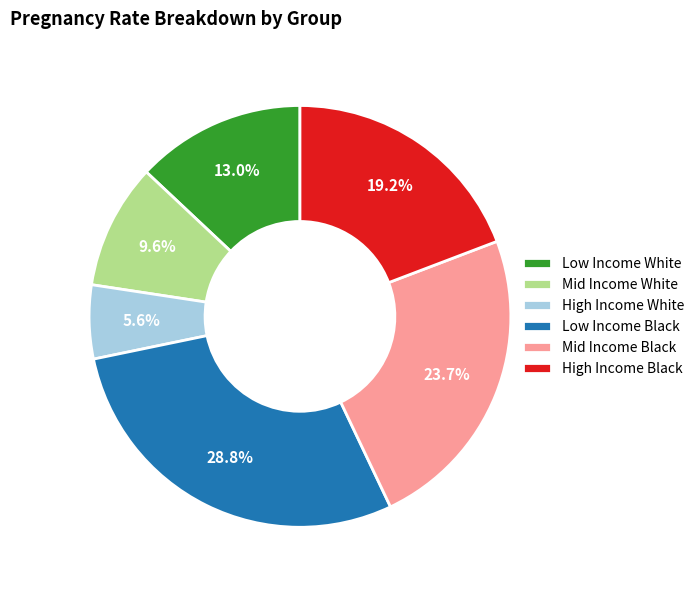

How many segments does this pie chart have?

6